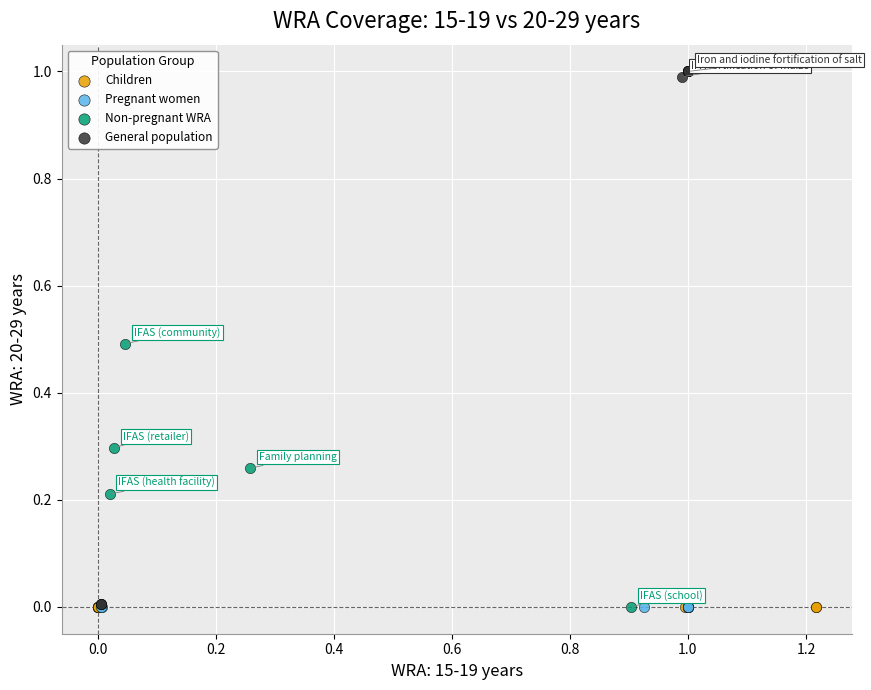

Which series reaches the maximum Y coordinate?

General population